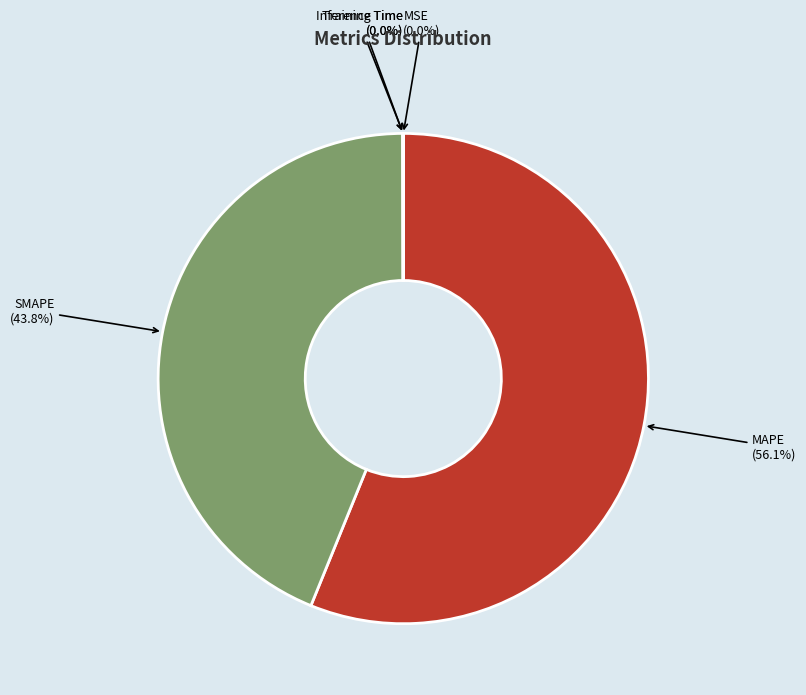

Is there a majority slice in this chart?

Yes